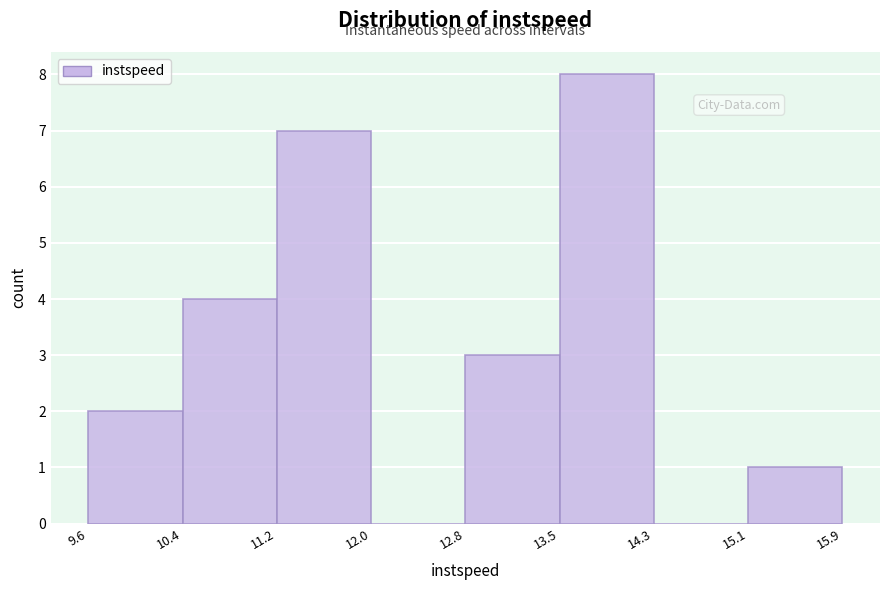

Reading left to right, transcribe this chart: for each bar, give the range it covers on the x-axis and its height. The values are not printed on the chart, so give them approximately, as read against the axis.

9.6 to 10.4: 2
10.4 to 11.2: 4
11.2 to 12.0: 7
12.0 to 12.8: 0
12.8 to 13.5: 3
13.5 to 14.3: 8
14.3 to 15.1: 0
15.1 to 15.9: 1